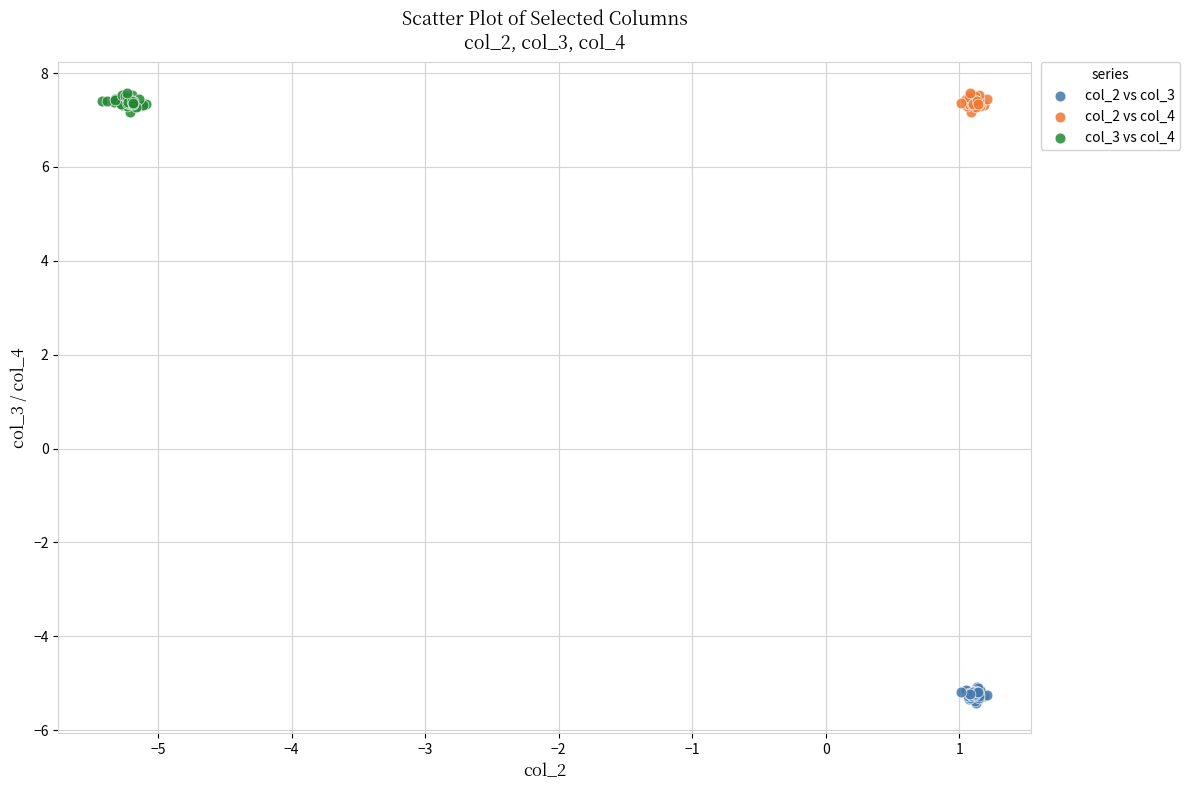

Which series reaches the minimum Y coordinate?

col_2 vs col_3